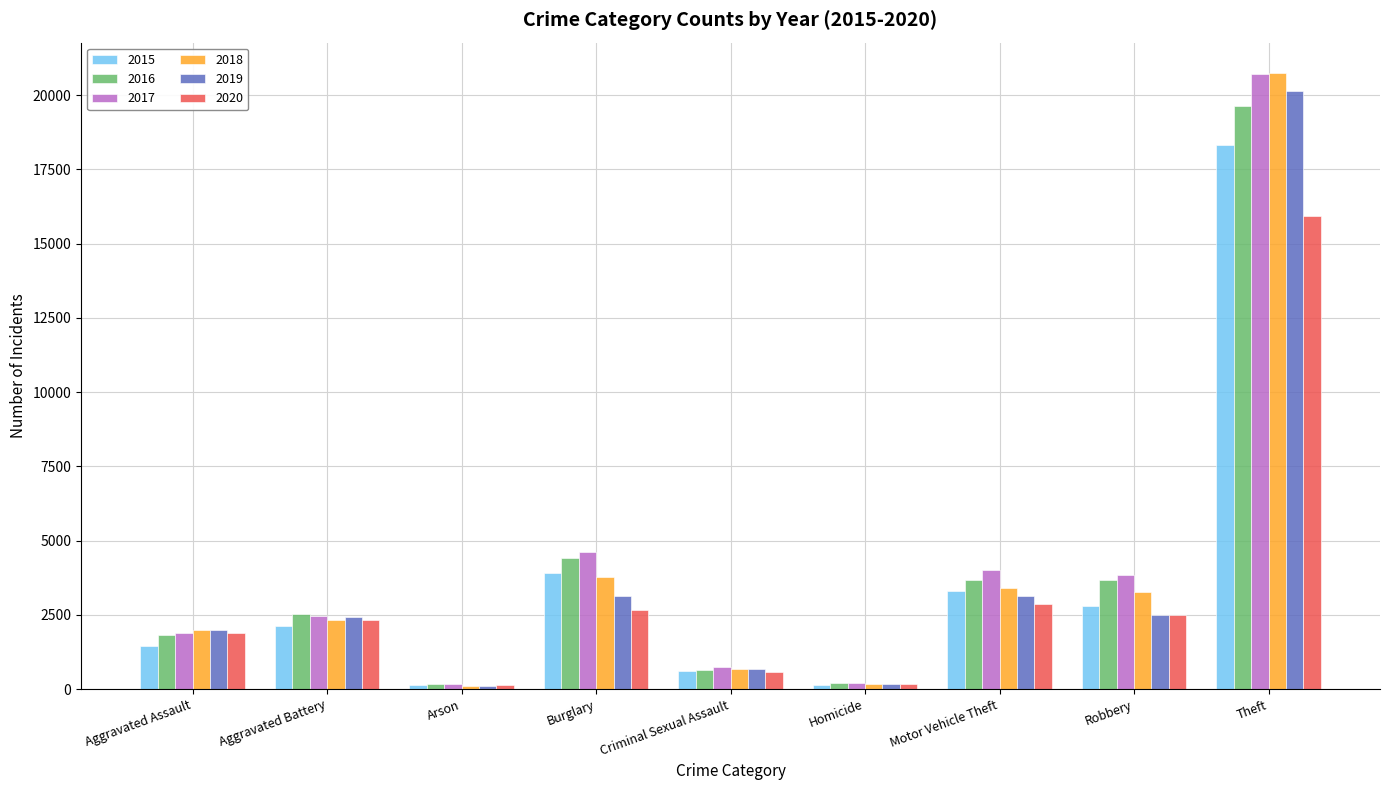

Read the 2018 value at Criminal Sexual Assault.

683